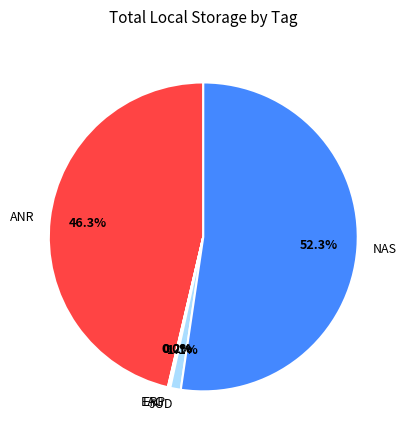

Which category has the biggest portion of the pie?

NAS